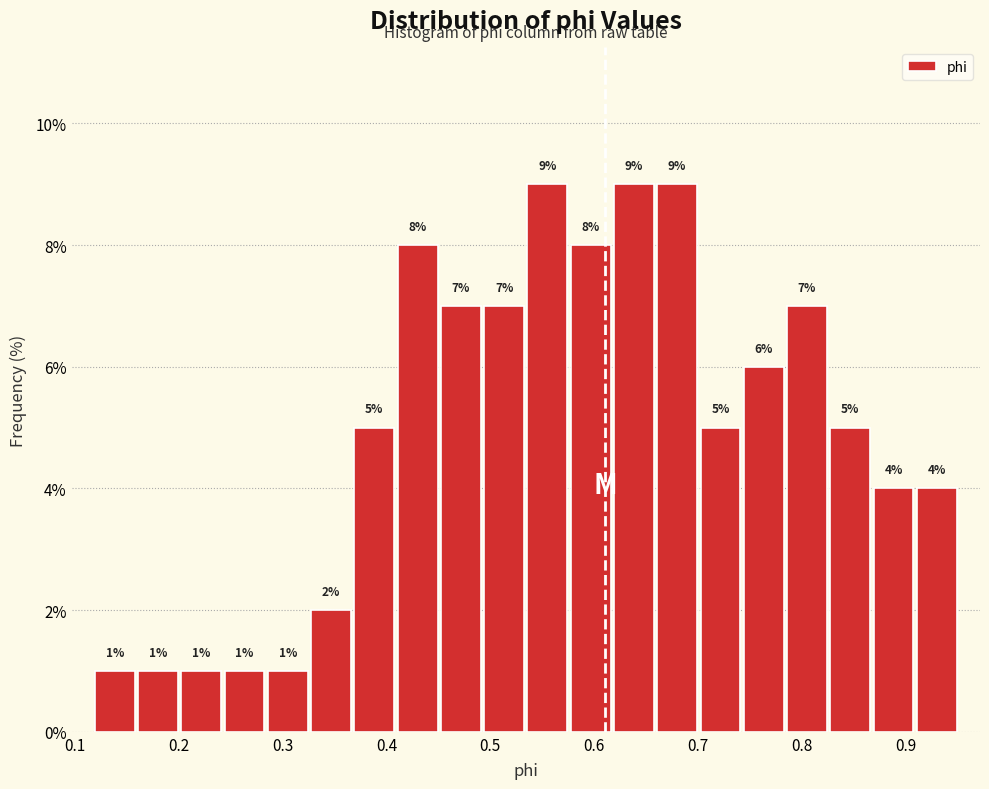

Reading left to right, list every bar in this chart as the range it spans on the x-axis followed by its height. The bar edges are not printed on the chart, so give them approximately, as read against the axis.

0.12 to 0.16: 1
0.16 to 0.20: 1
0.20 to 0.24: 1
0.24 to 0.28: 1
0.28 to 0.33: 1
0.33 to 0.37: 2
0.37 to 0.41: 5
0.41 to 0.45: 8
0.45 to 0.49: 7
0.49 to 0.53: 7
0.53 to 0.58: 9
0.58 to 0.62: 8
0.62 to 0.66: 9
0.66 to 0.70: 9
0.70 to 0.74: 5
0.74 to 0.78: 6
0.78 to 0.83: 7
0.83 to 0.87: 5
0.87 to 0.91: 4
0.91 to 0.95: 4